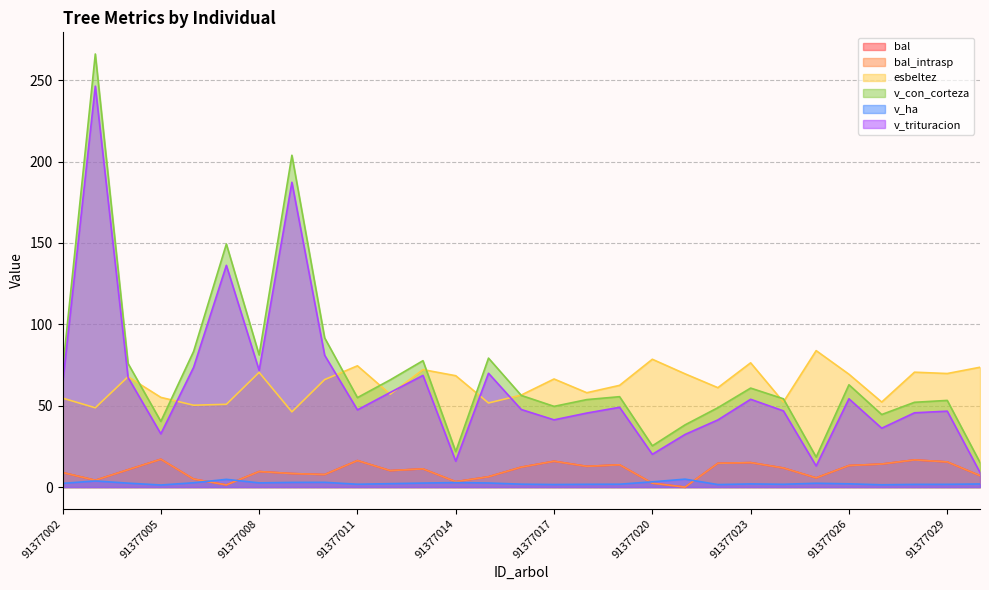

What is the difference between the bal_intrasp values at 91377016 and 91377020?

9.9